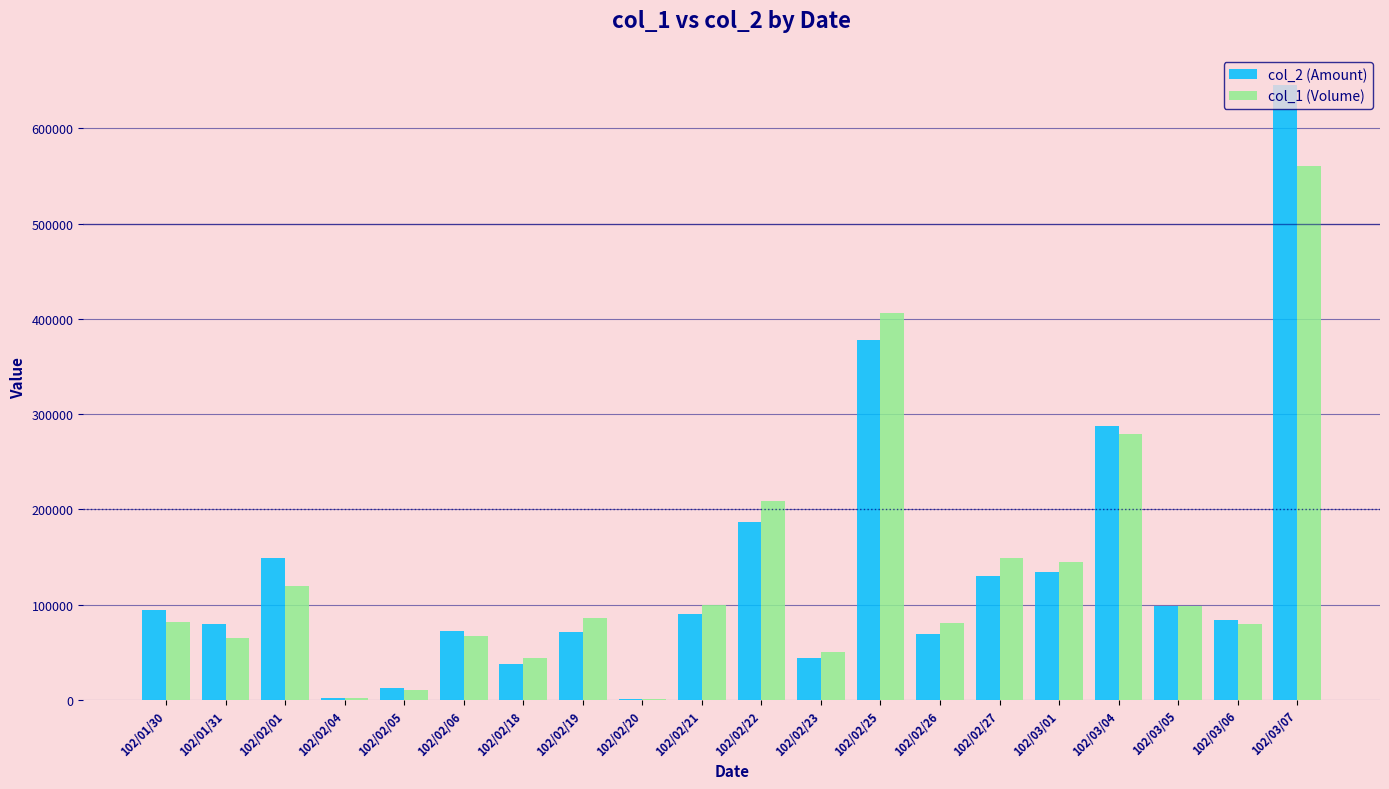

Which category has the highest value in the col_2 (Amount) series?

102/03/07